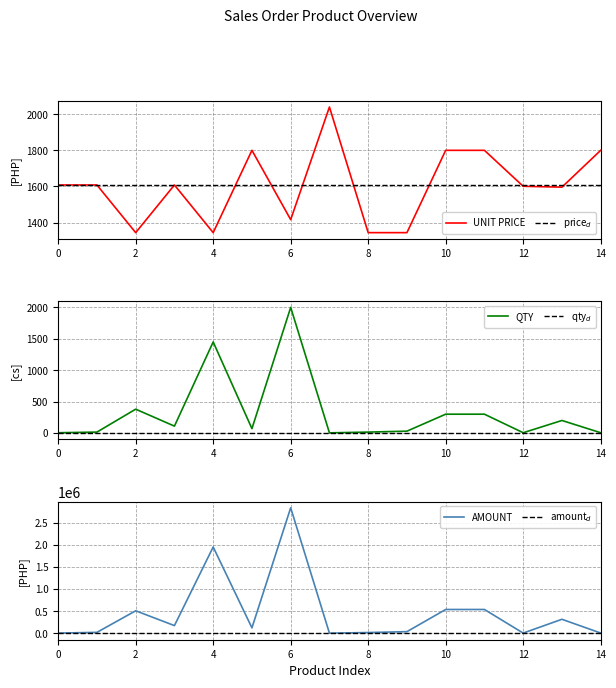

True or false: qty$_d$ and AMOUNT cross at least once.

False